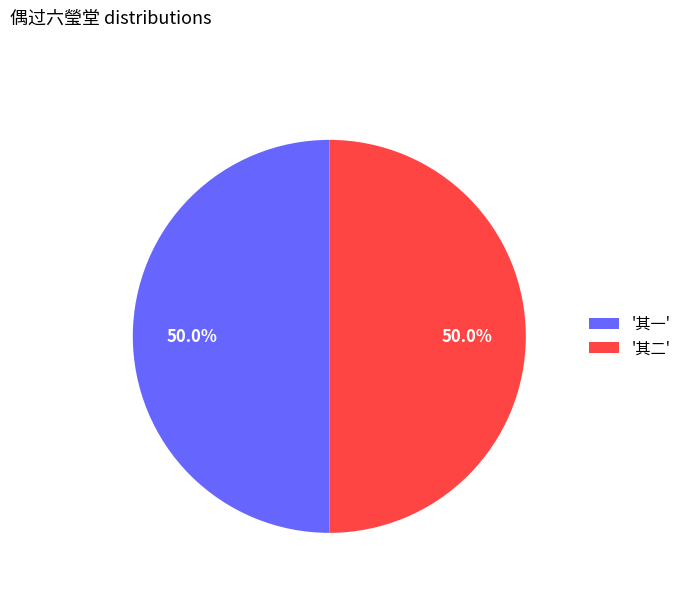

What is the ratio of the value at '其一' to the value at '其二'?

1.0